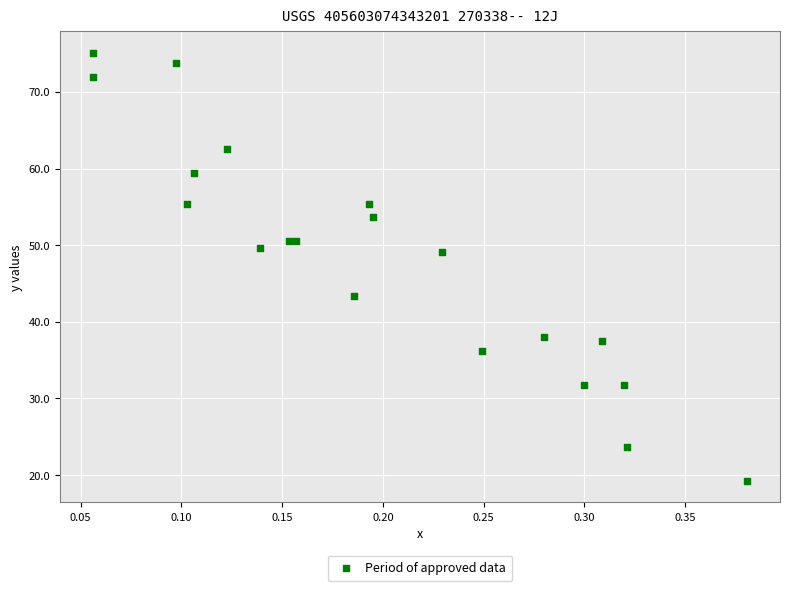

What is the range of Y values (max minus min)?

55.9